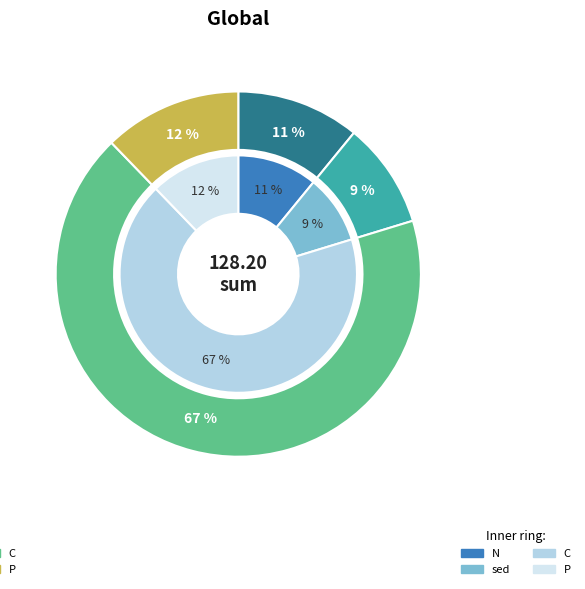

What is the largest slice in the pie chart?

C